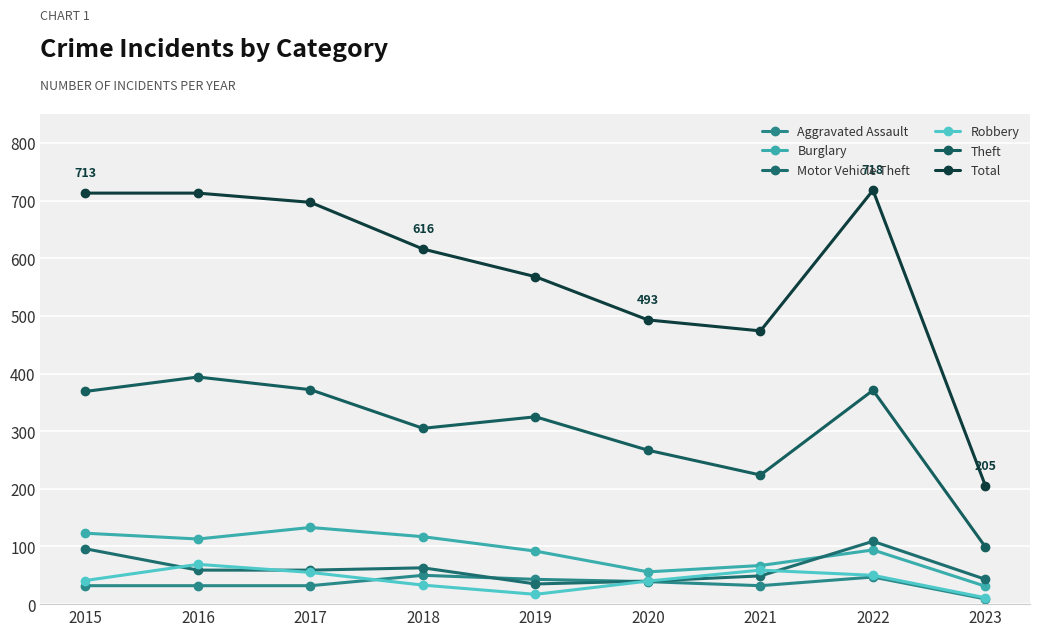

True or false: Motor Vehicle Theft has a value of 109 at 2022.

True